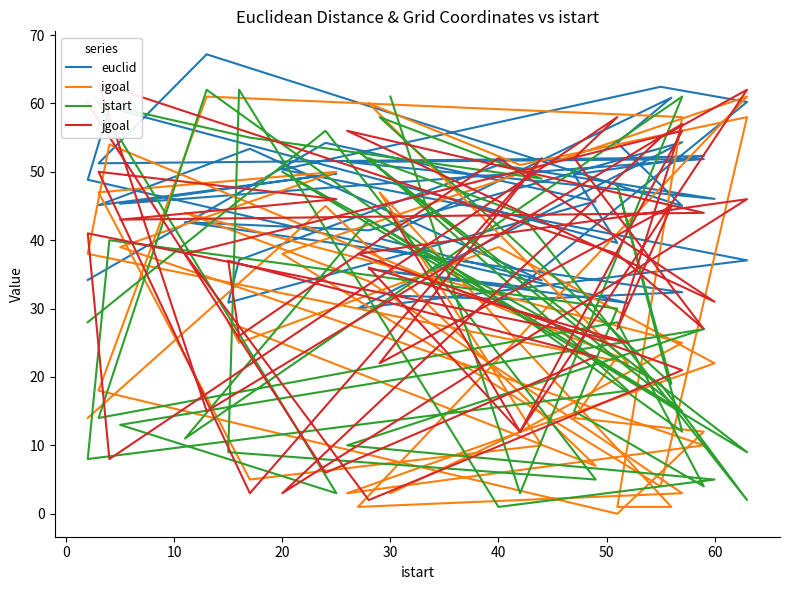

True or false: jstart has a value of 1.1 at 29.

False